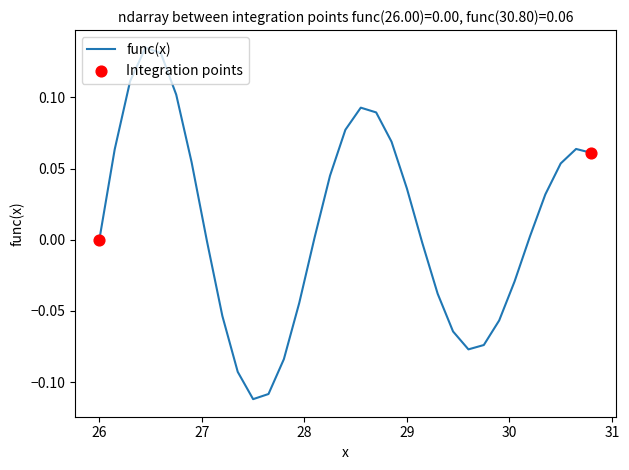

Is this an area chart (filled region under the line)?

No